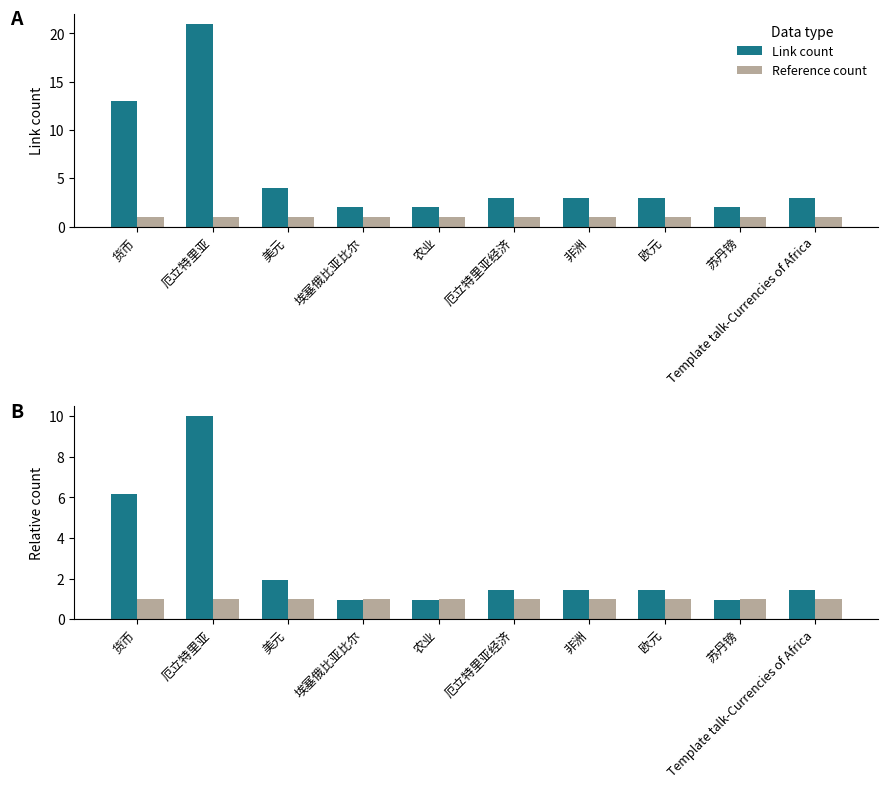

Rank the categories by Link count value from lowest to highest.

埃塞俄比亚比尔, 农业, 苏丹镑, 厄立特里亚经济, 非洲, 欧元, Template talk-Currencies of Africa, 美元, 货币, 厄立特里亚